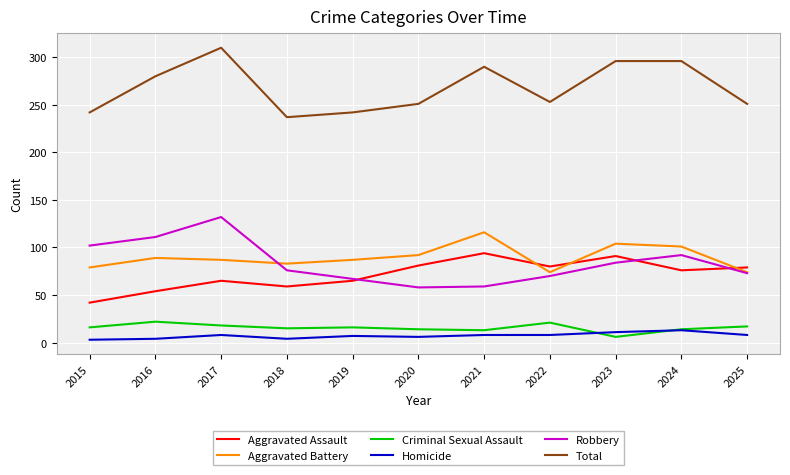

Between 2016 and 2019, which series saw the biggest shift?

Robbery